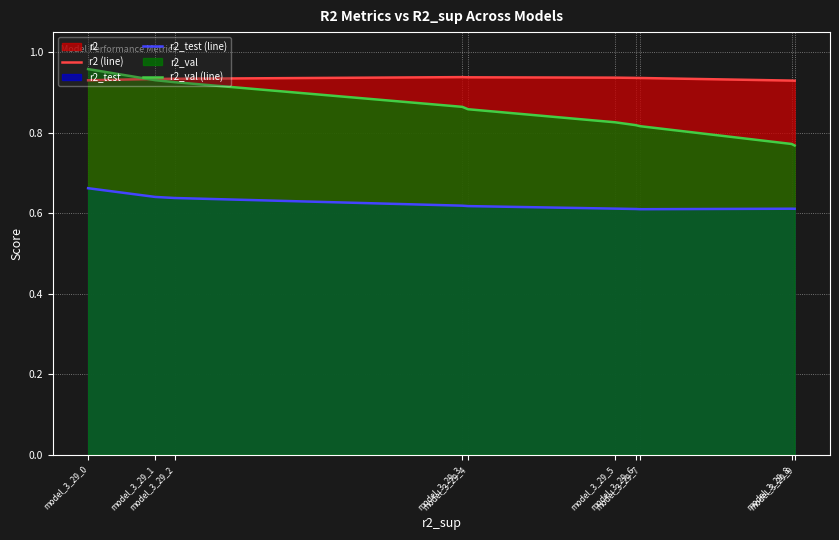

Rank the series by their average value, from lowest to highest.

r2_test (line), r2_val (line), r2 (line)